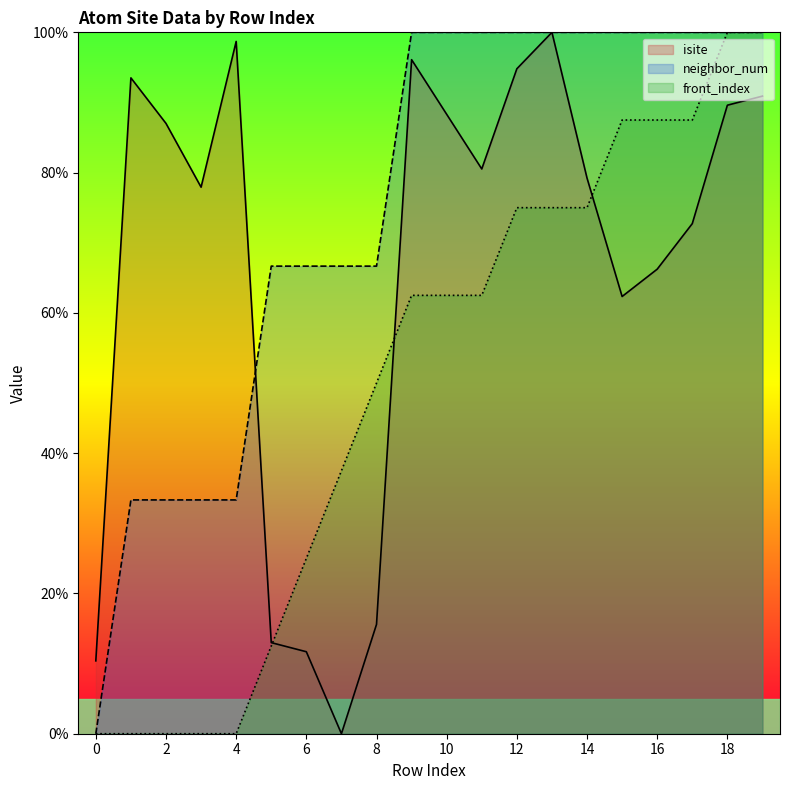

True or false: front_index and neighbor_num cross at least once.

False